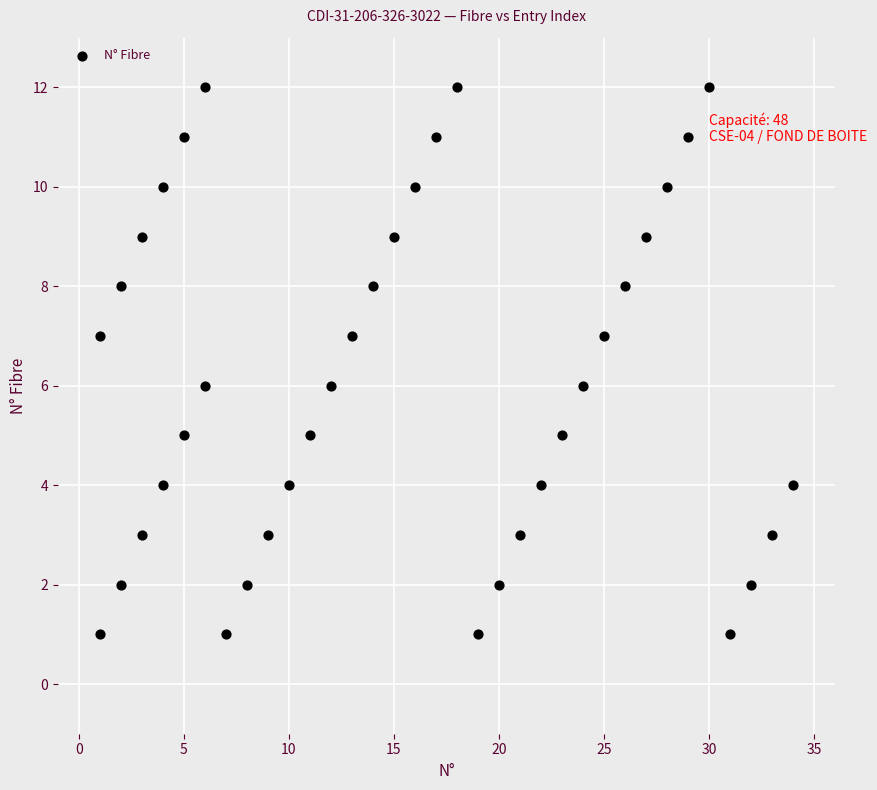

What is the range of X values (max minus min)?

33